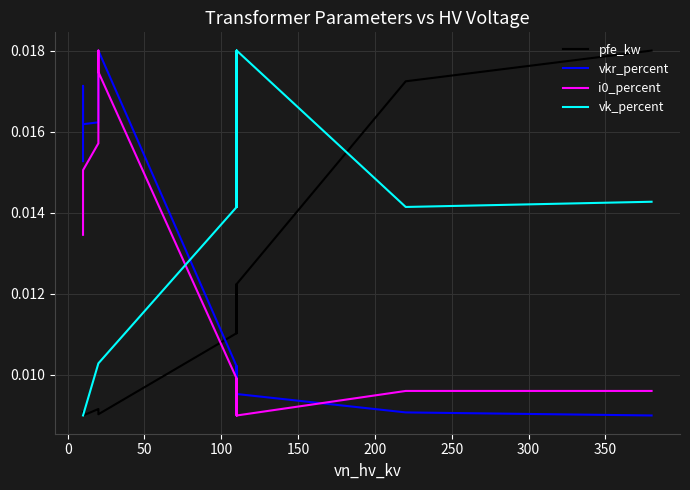

Count the number of data series in this chart.

4